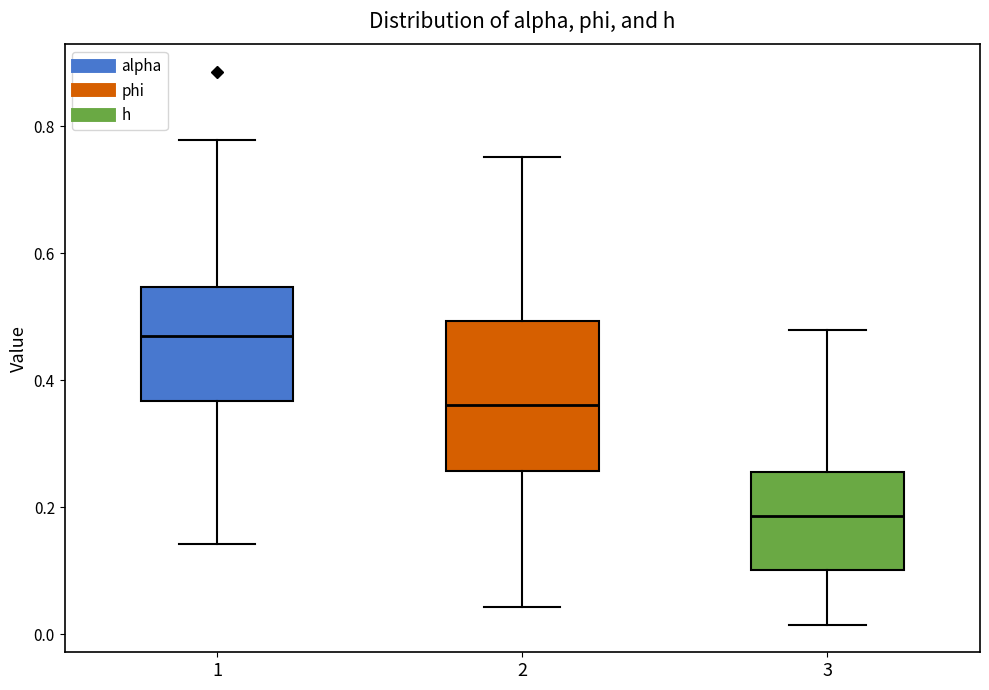

Comparing the boxes themselves (not the whiskers), which one is the tallest?

2